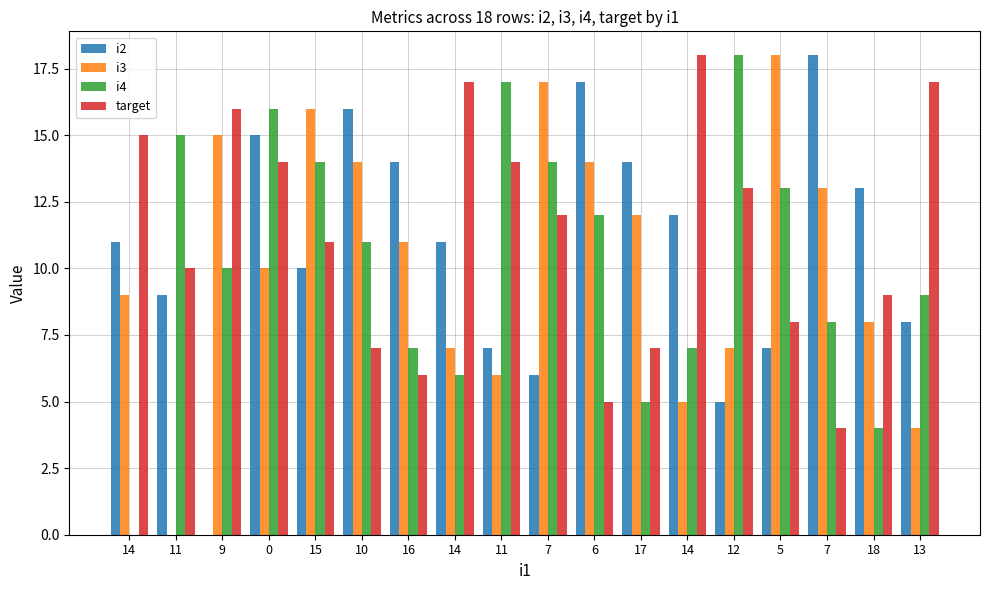

Does the chart contain stacked bars?

No